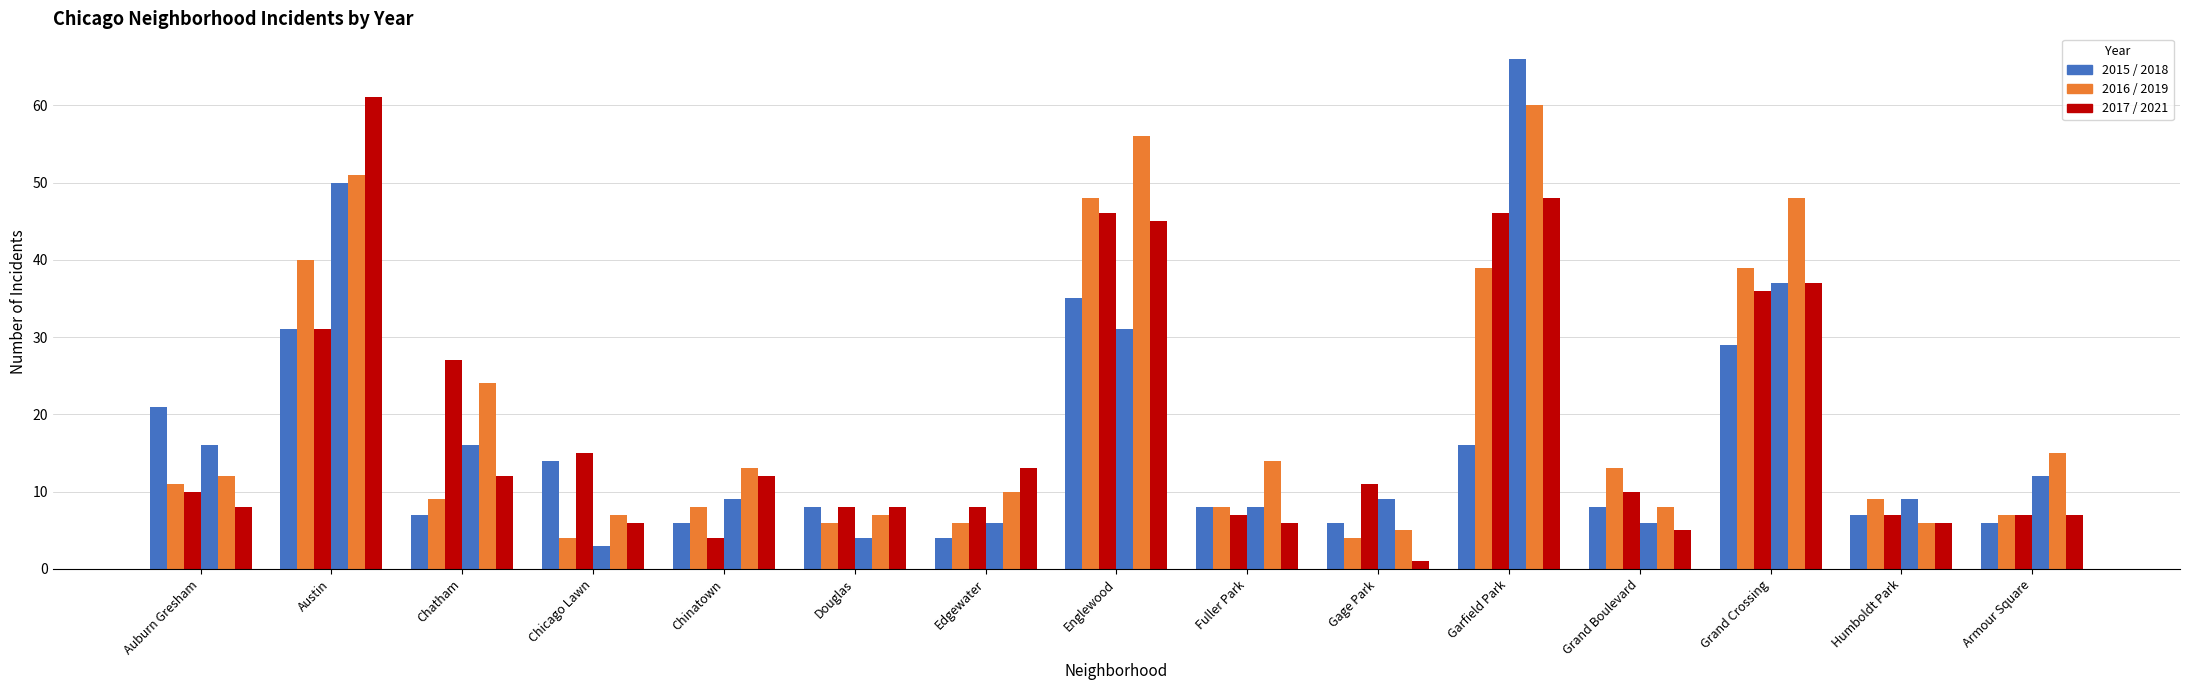

At which category is the sum across all series the highest?

Garfield Park